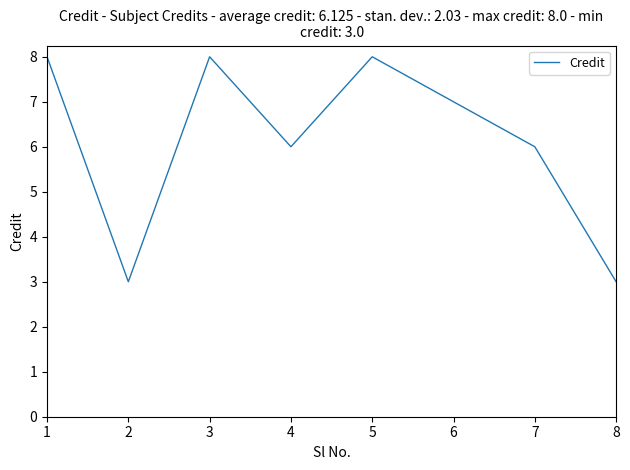

True or false: the data shows 14 at 5.

False